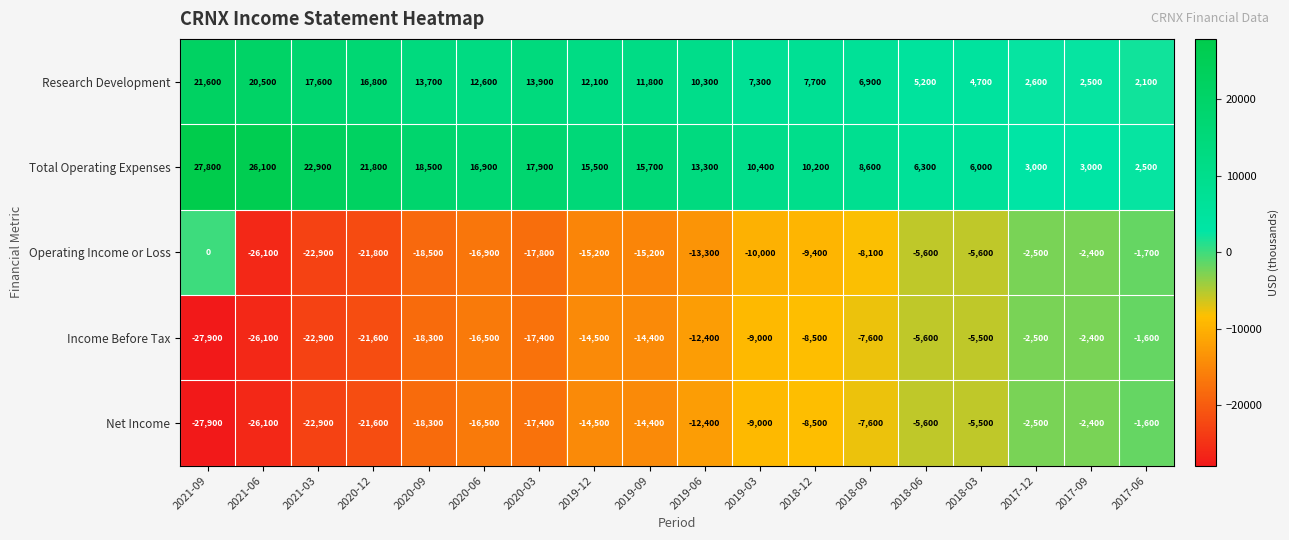

Is it true that Research Development equals 2100 at 2017-06?

True